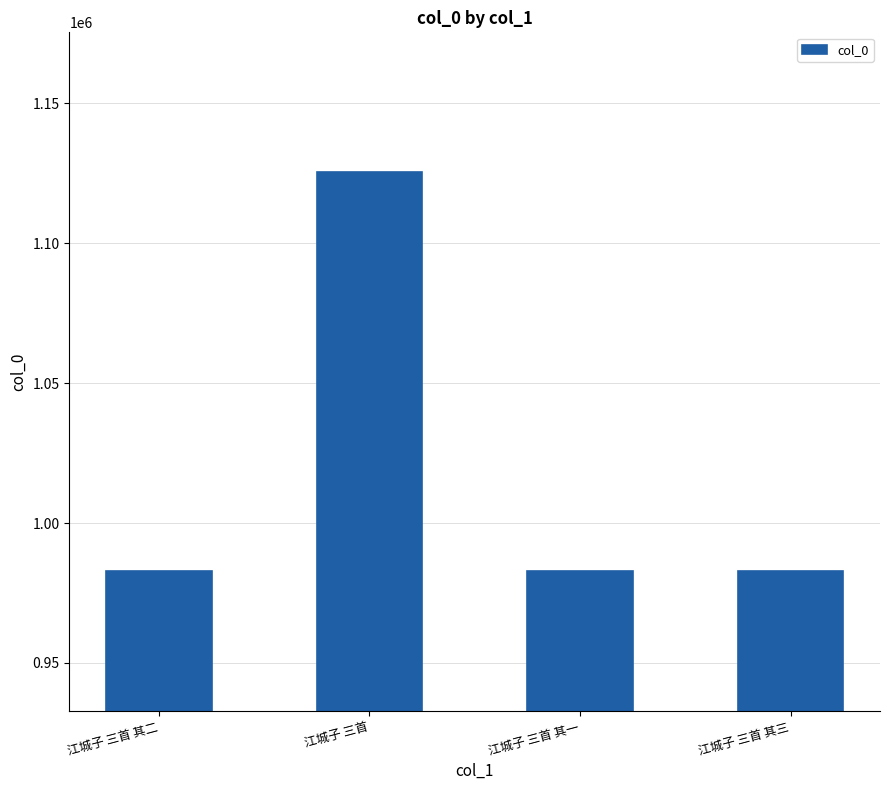

Is it true that the value at 江城子 三首 其一 is 982766?

True